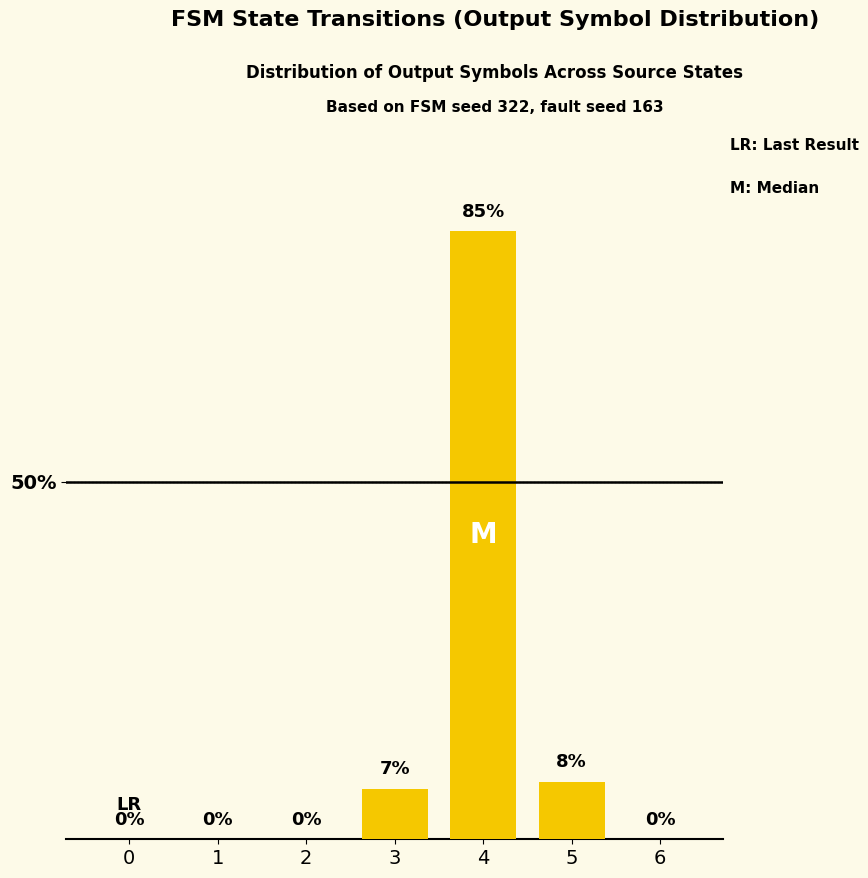

The chart shows a value of 13 at 5. True or false?

False